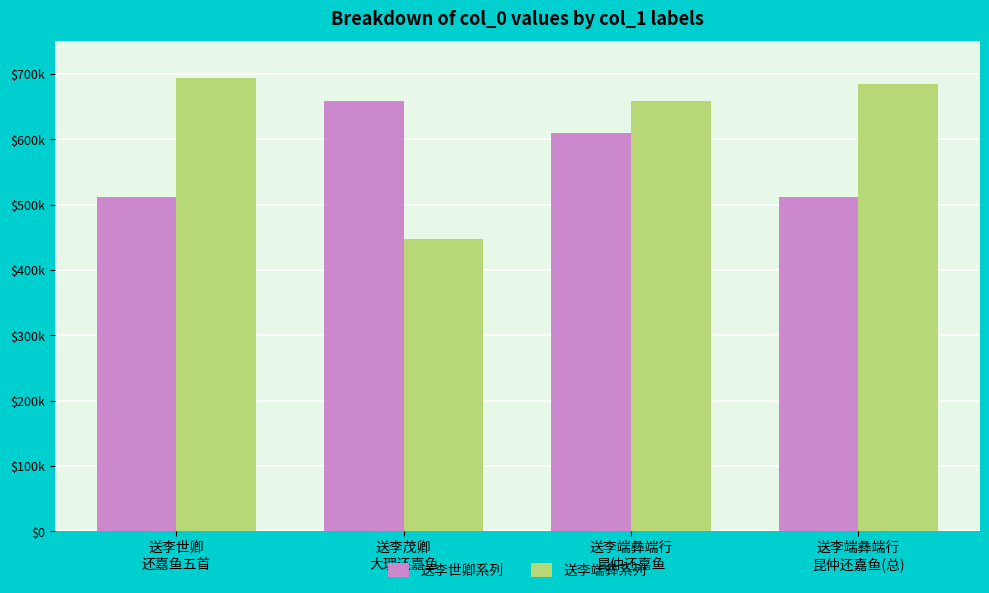

Does the chart contain any negative values?

No